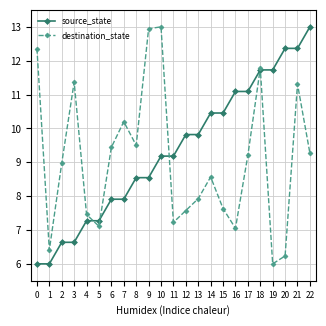

True or false: destination_state has a value of 12.4 at 0.

True